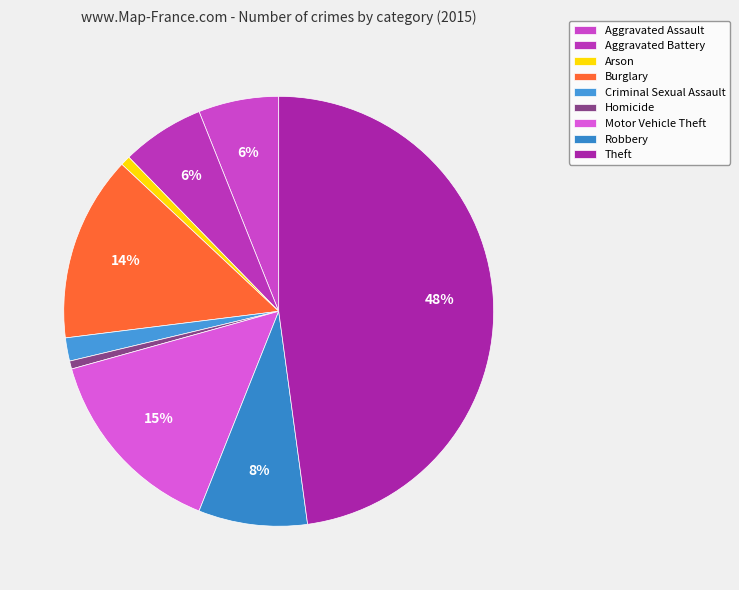

What is the largest slice in the pie chart?

Theft